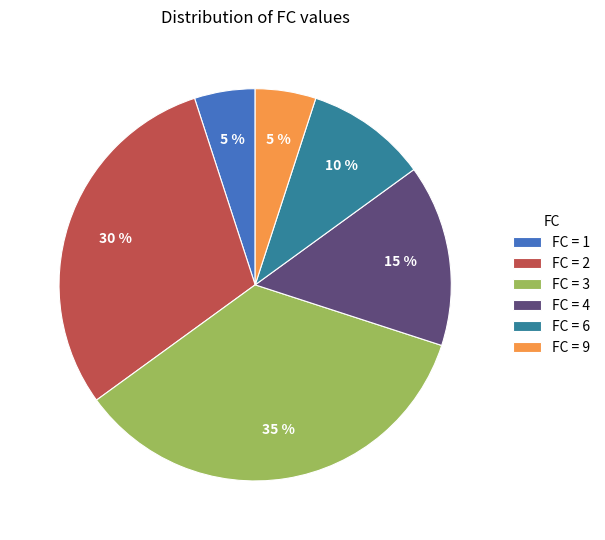

What is the largest slice in the pie chart?

FC = 3